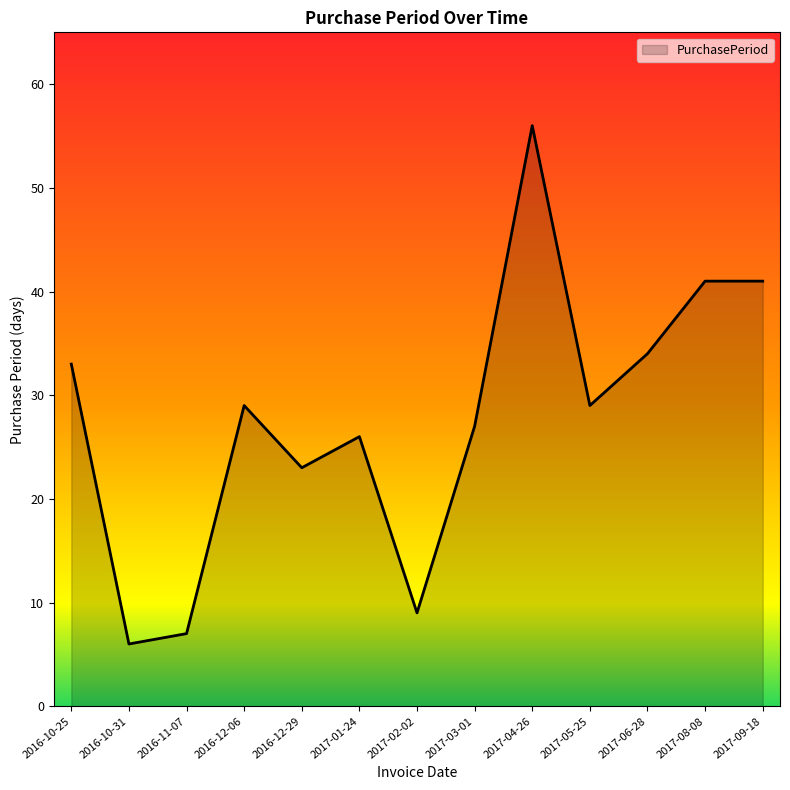

What is the difference between the second highest and minimum values?

35